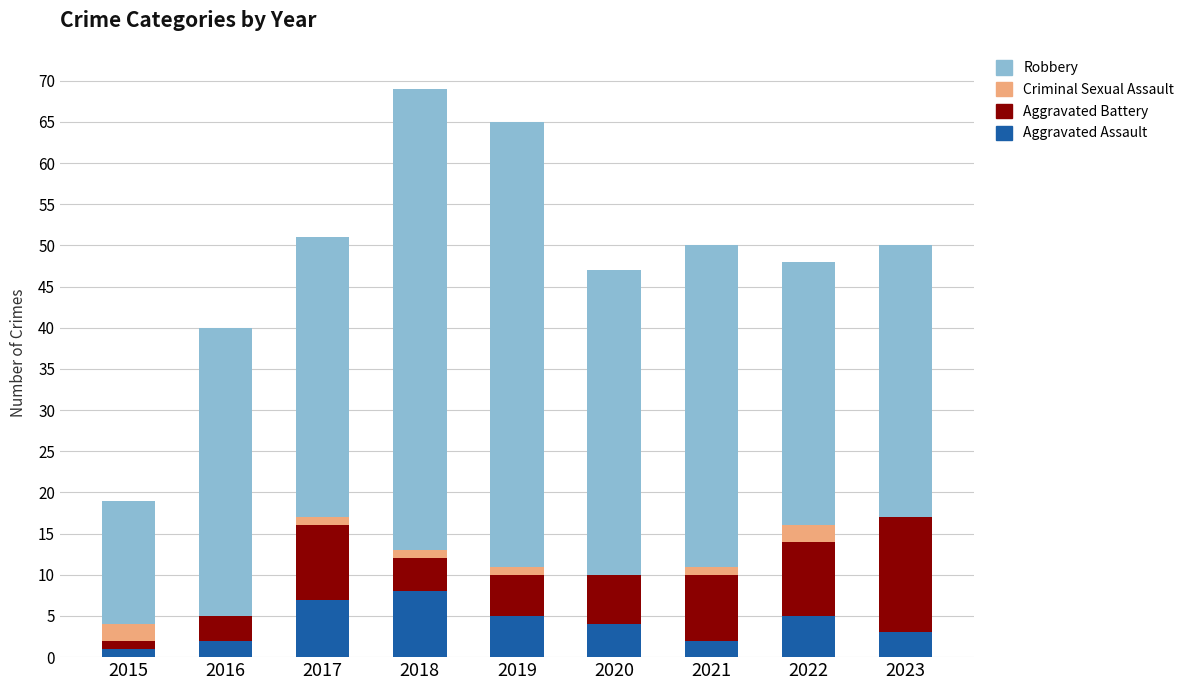

At which label does Aggravated Assault first exceed 4?

2017